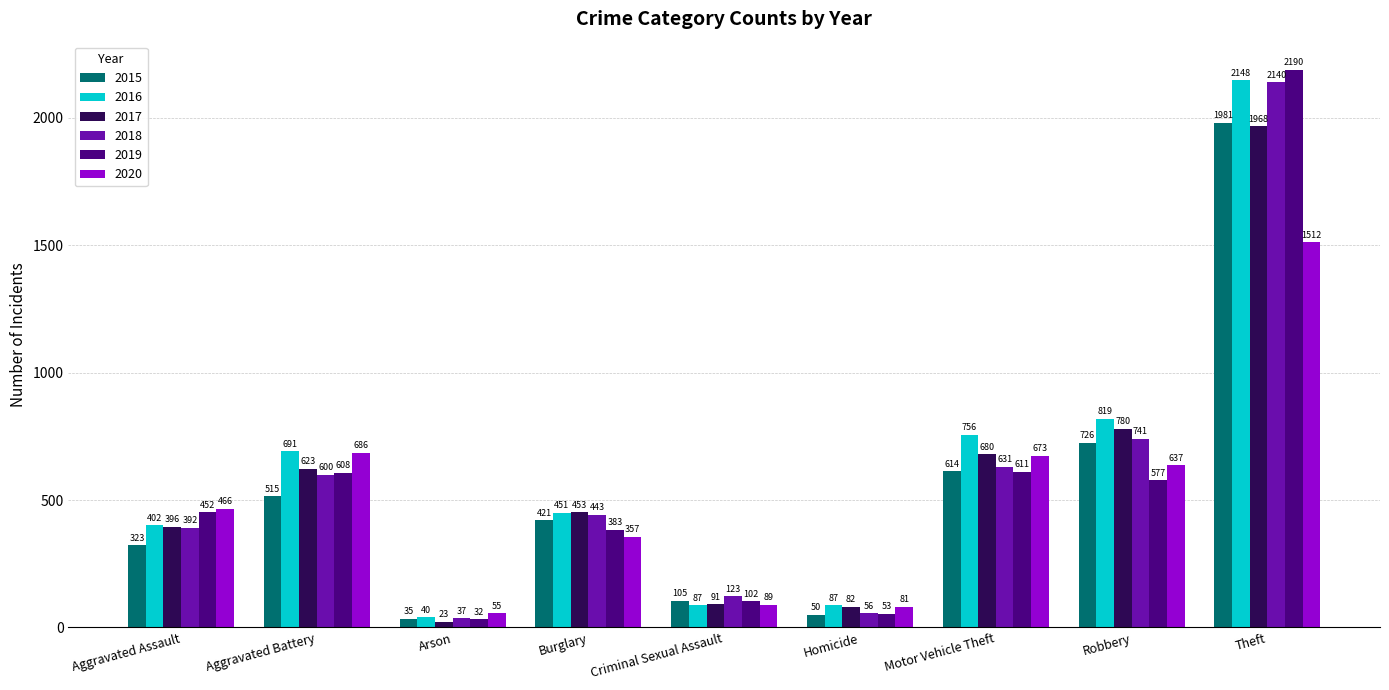

How many bars are there in total?

54